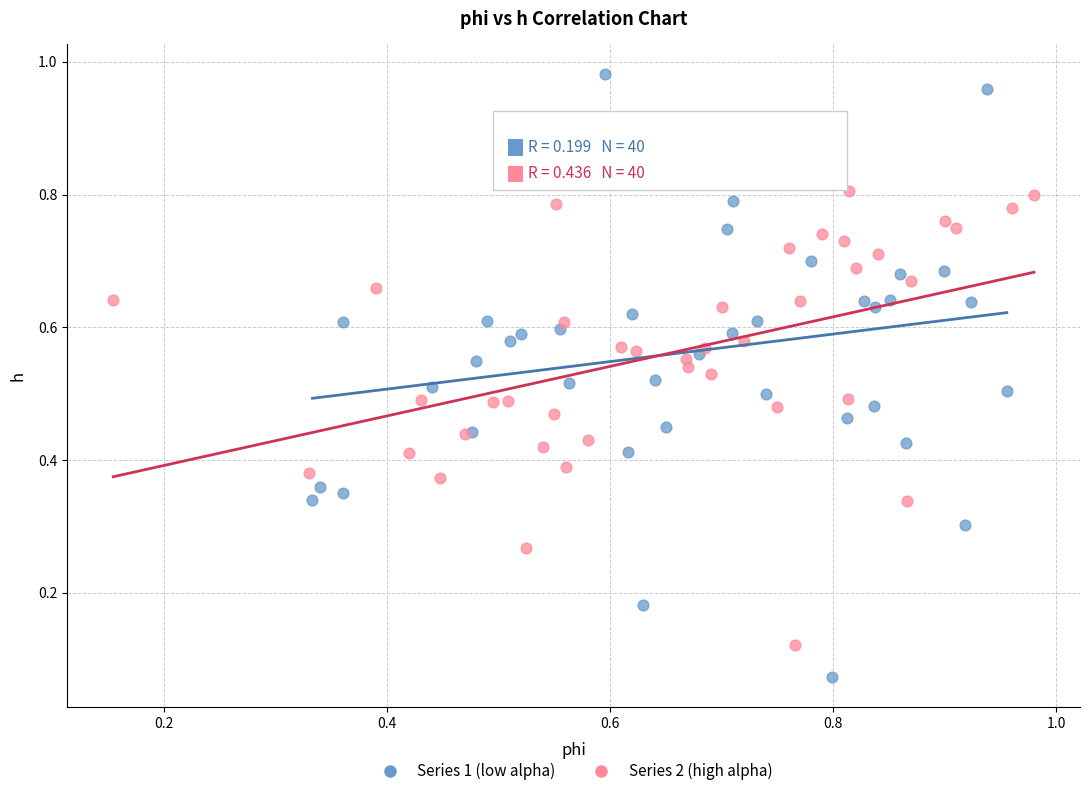

Which series contains the highest Y value?

Series 1 (low alpha)